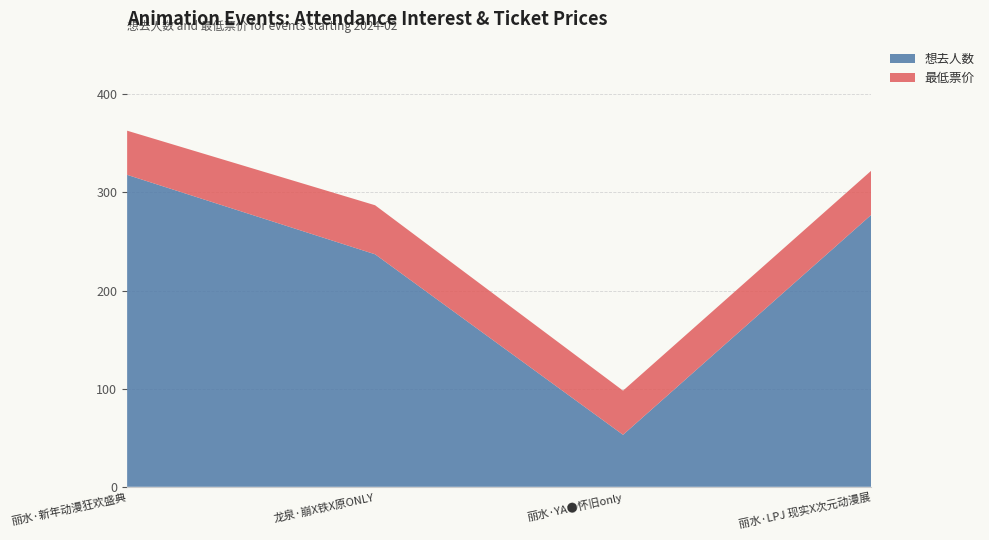

Reading left to right, what are all the values shown in this chart?

想去人数: 318	237	53	277
最低票价: 45	50	45	45